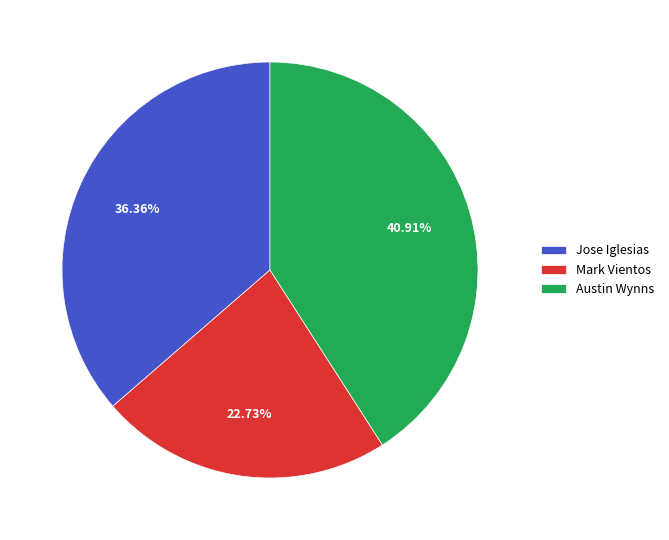

Which category has the biggest portion of the pie?

Austin Wynns